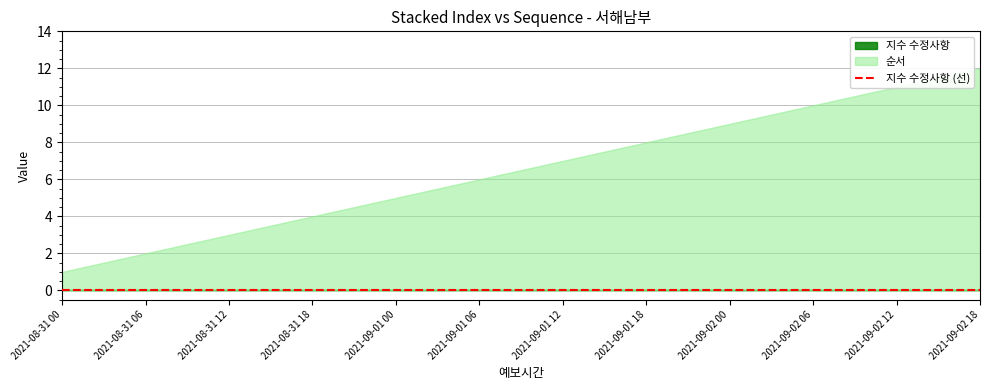

What is the label of the 7th point from the left?

2021-09-01 12